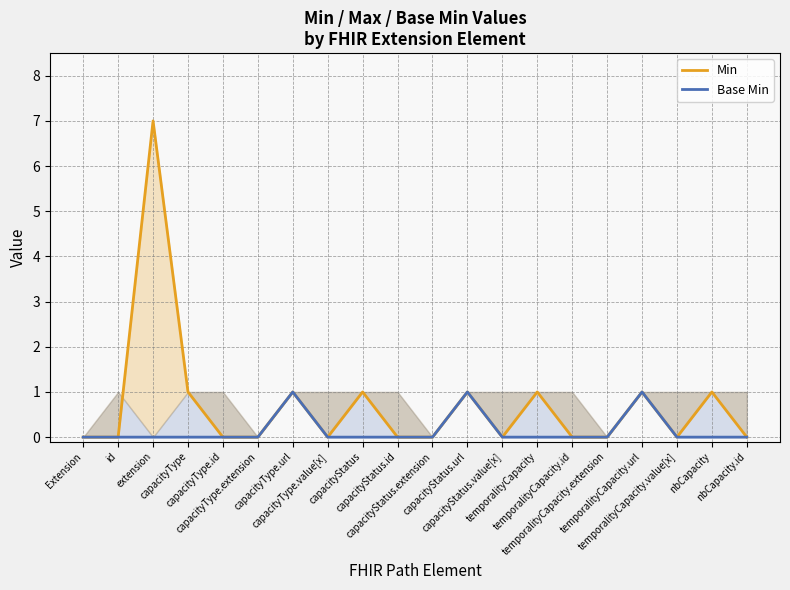

What position from the left is nbCapacity?

19